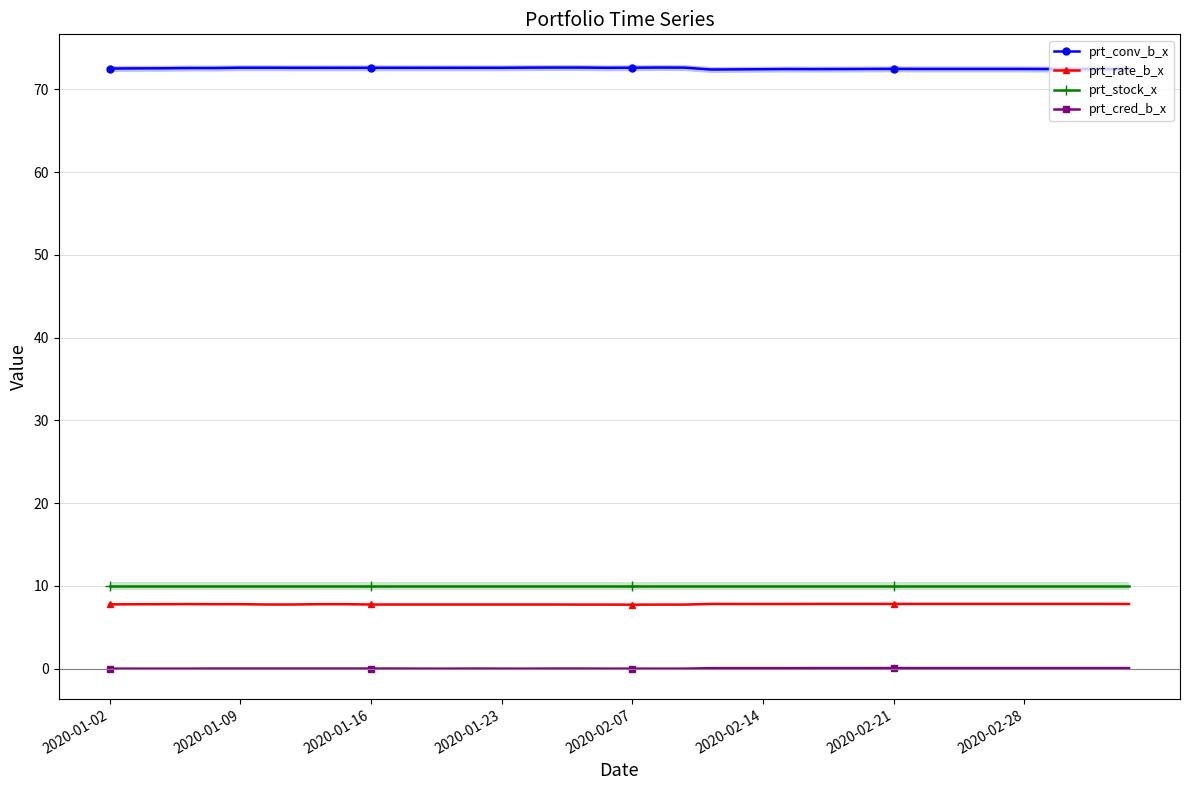

How many lines are shown in the chart?

4